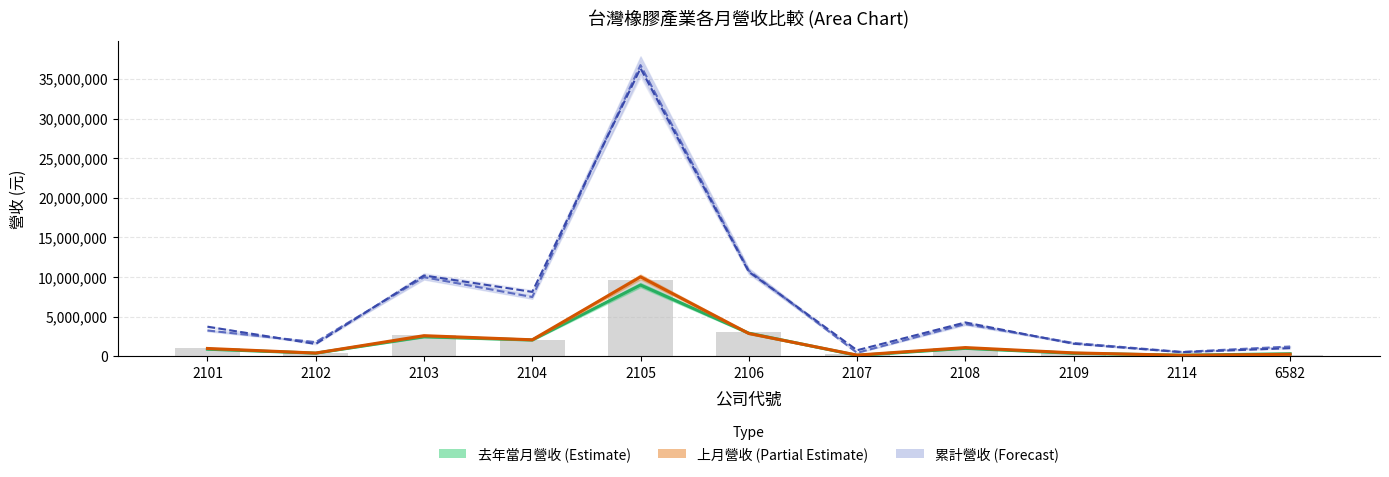

How many categories are shown in the chart?

11